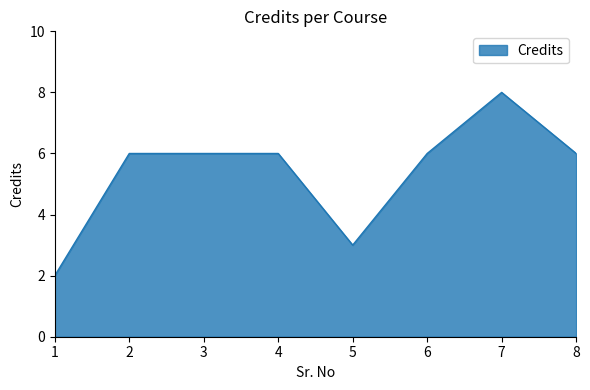

Does the chart display data point markers on the line(s)?

No